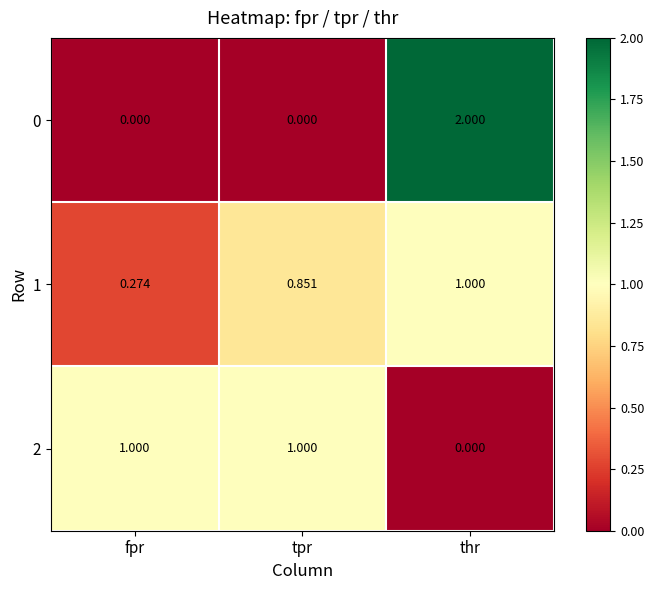

At which label is 1 closest to 0?

fpr